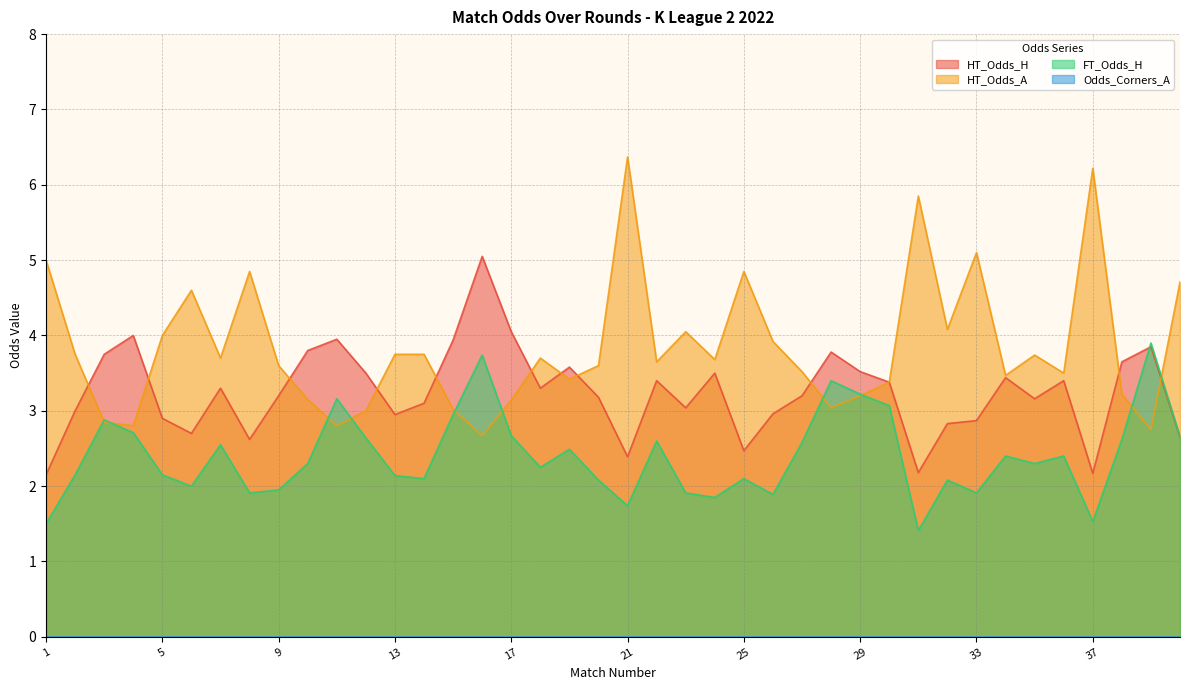

What is the greatest value displayed?

6.4